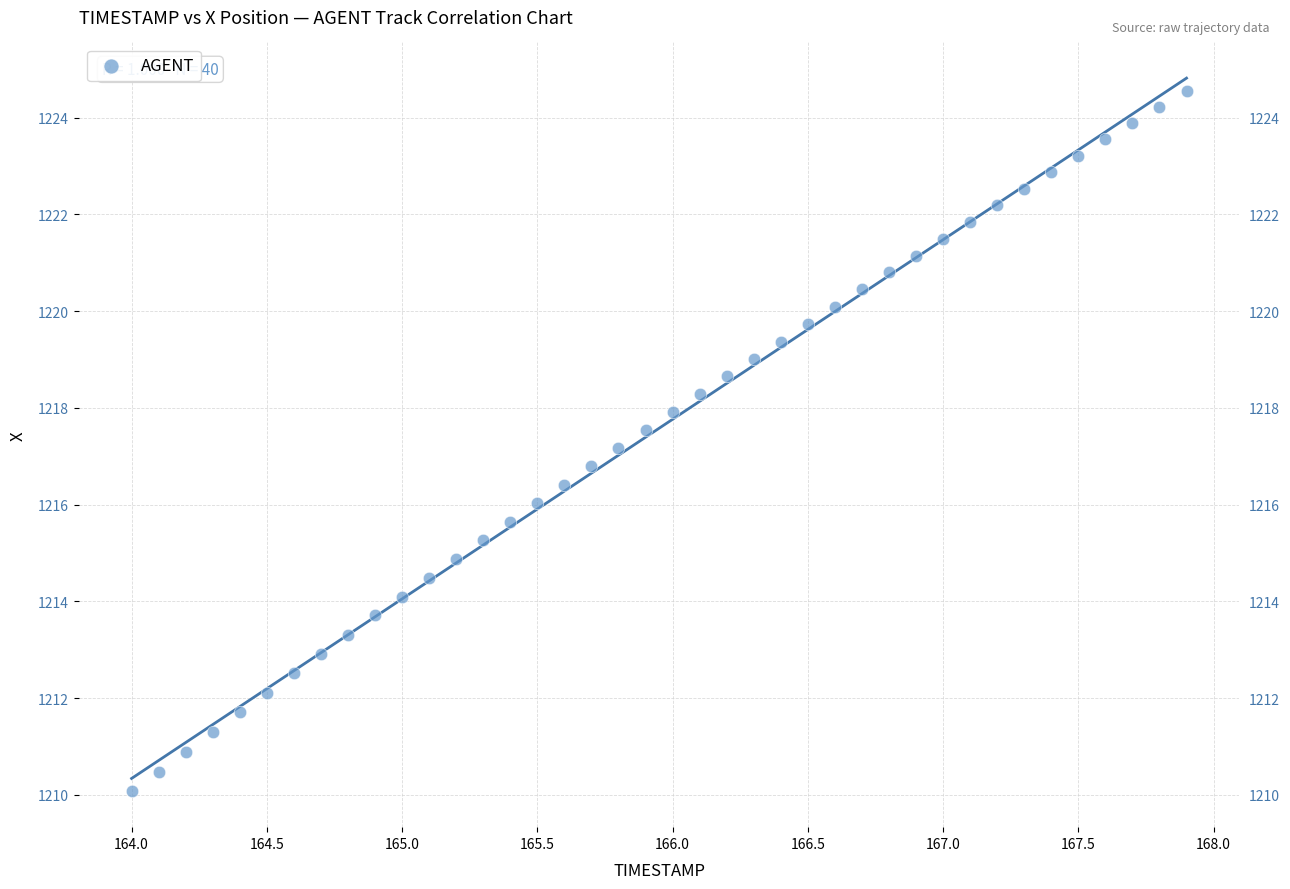

What is the range of X values (max minus min)?

3.9